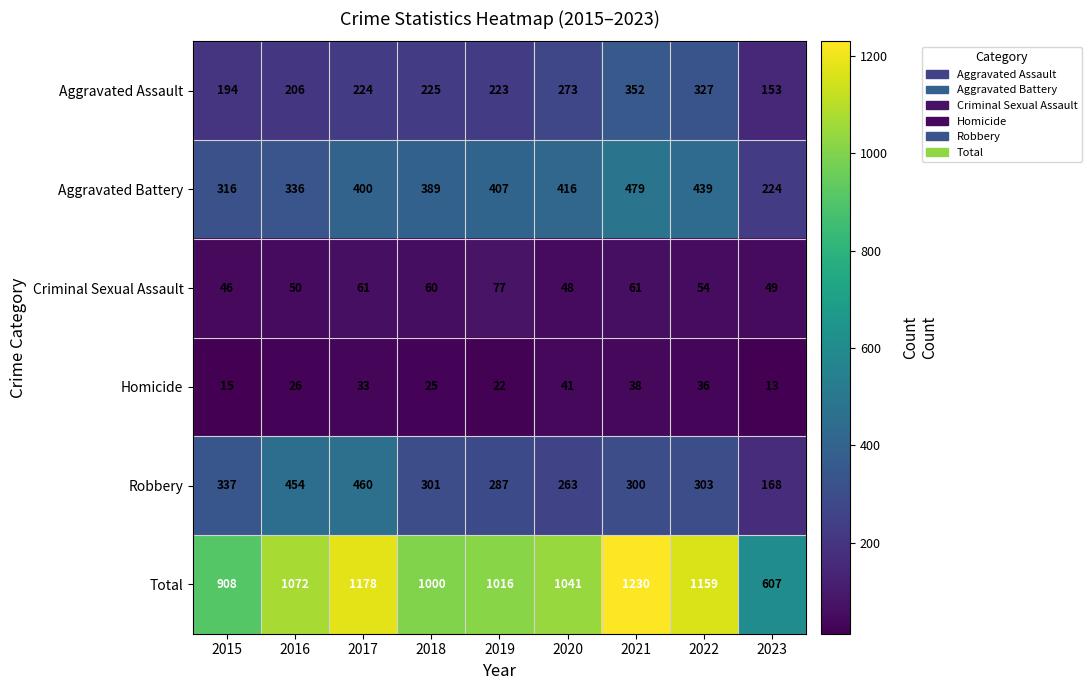

What is the sum of all Aggravated Assault values?

2177